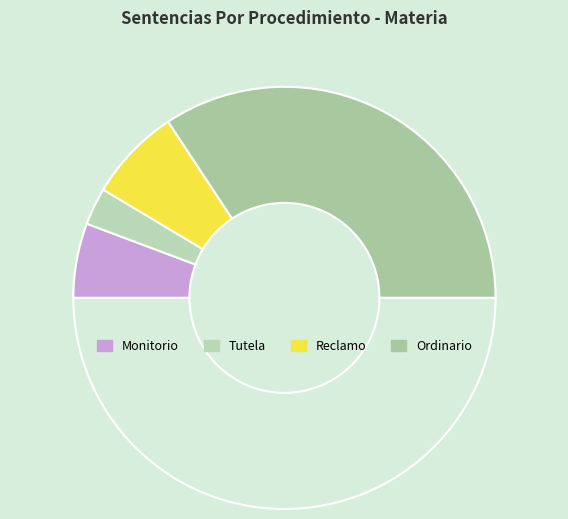

How many segments does this pie chart have?

5